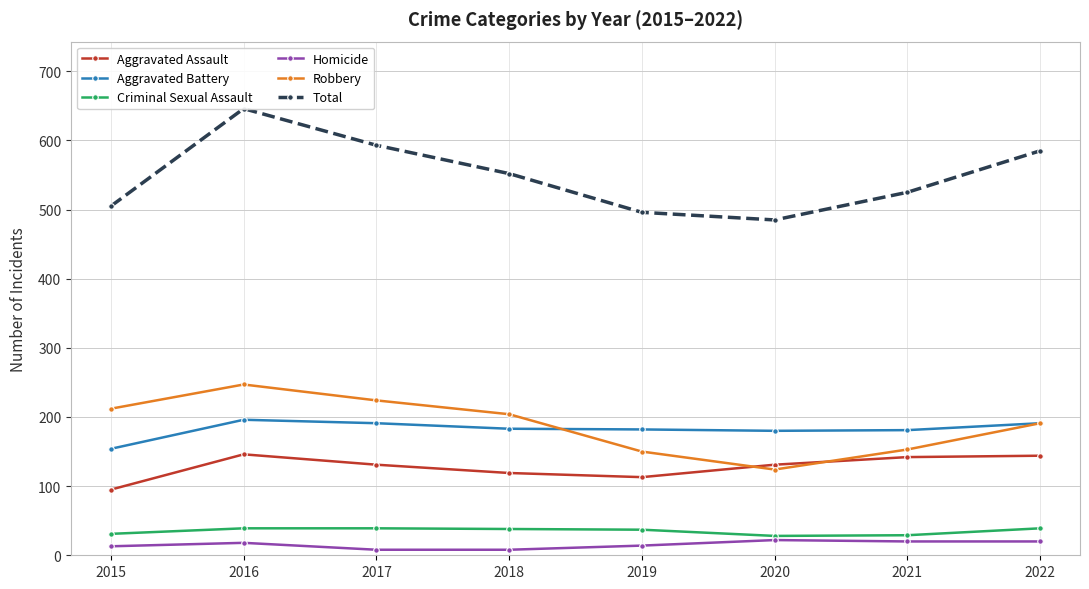

At which category does Aggravated Battery reach its first local valley?

2020